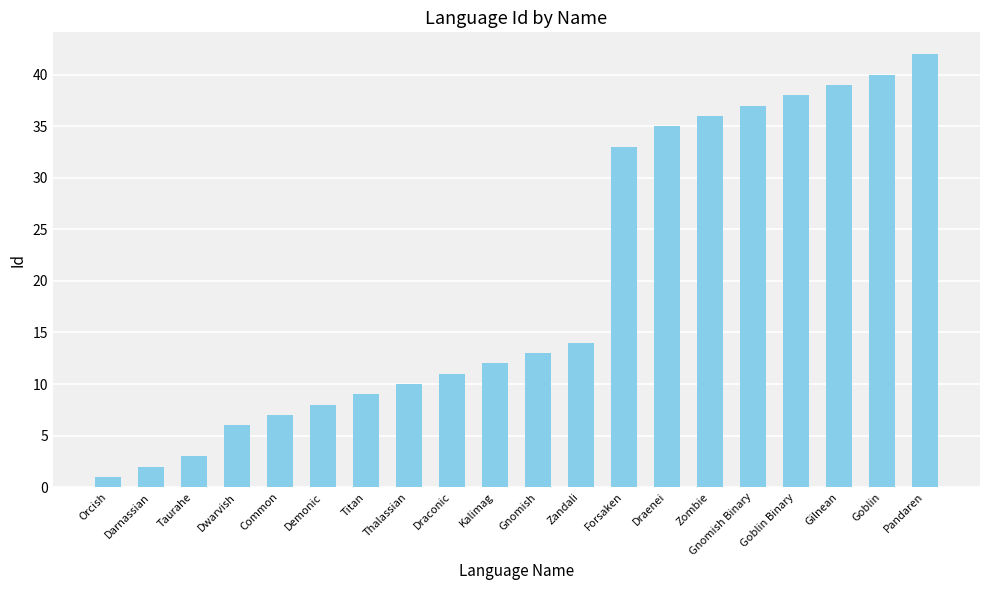

What value does the data have at Kalimag?

12